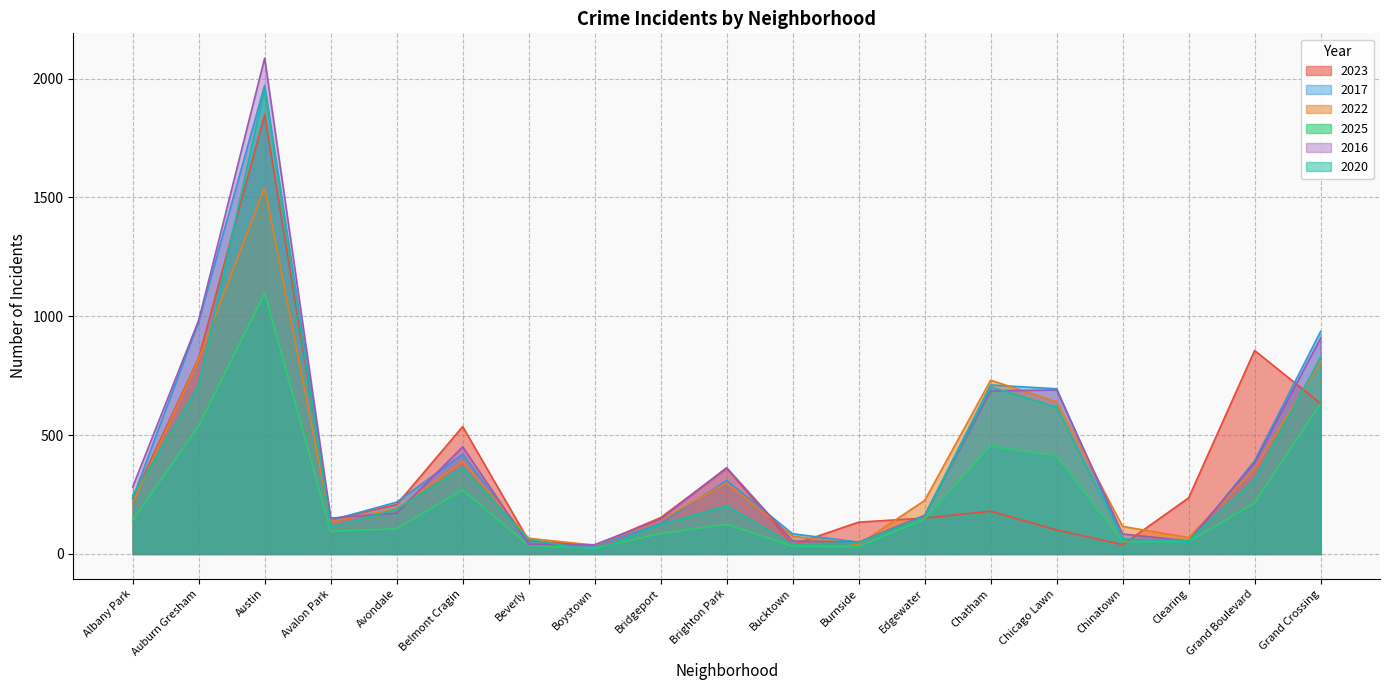

Rank the series at Avondale from lowest to highest value.

2025, 2016, 2020, 2022, 2023, 2017